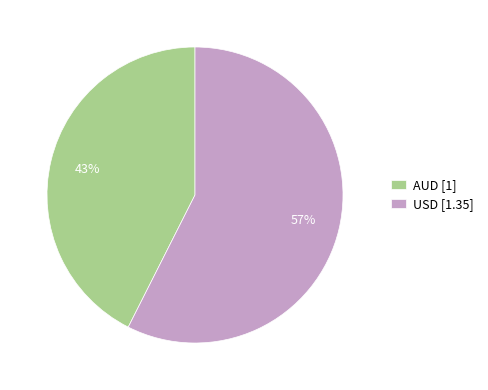

Combined, do AUD and USD account for over 50%?

Yes